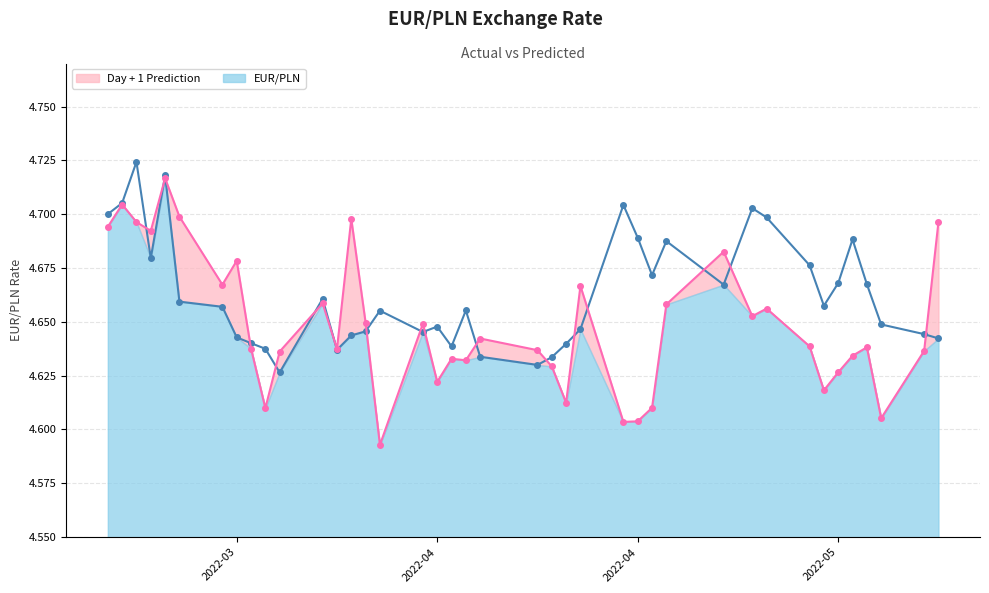

Between 2022-04-05 and 2022-04-26, which is larger?

2022-04-26